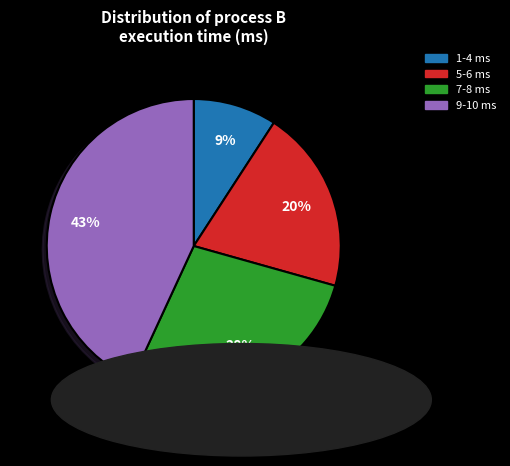

Does any single category account for the majority?

No